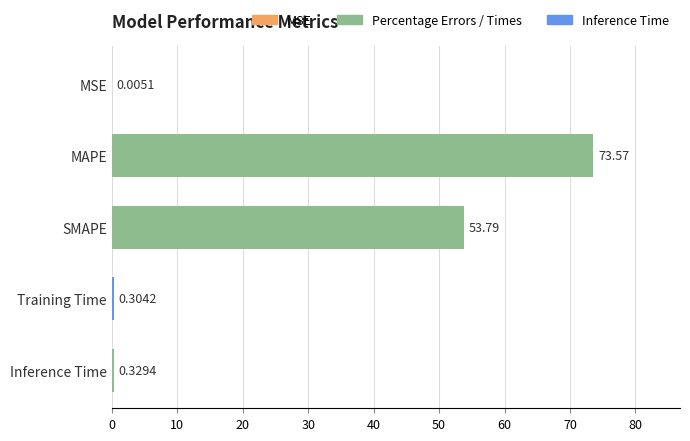

What is the sum of the values at Inference Time and Training Time?

0.6